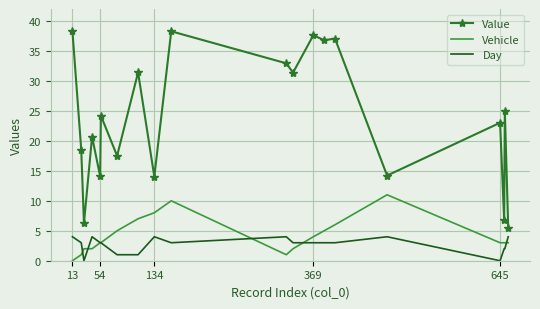

What is the average value of the Vehicle series?

4.1